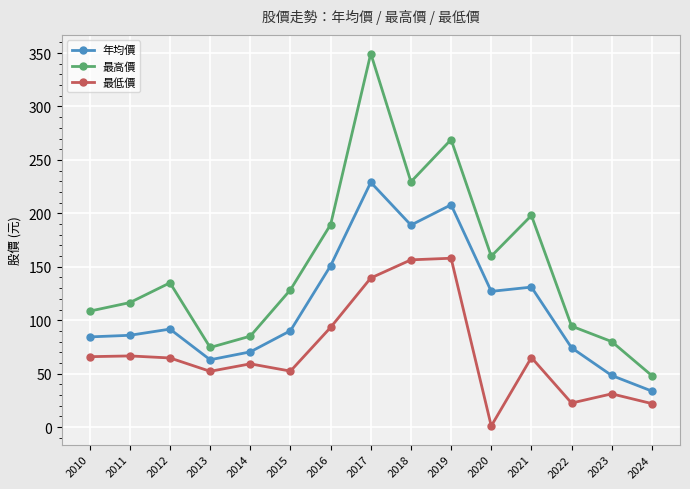

At 2013, list the series in order from largest to smallest.

最高價, 年均價, 最低價